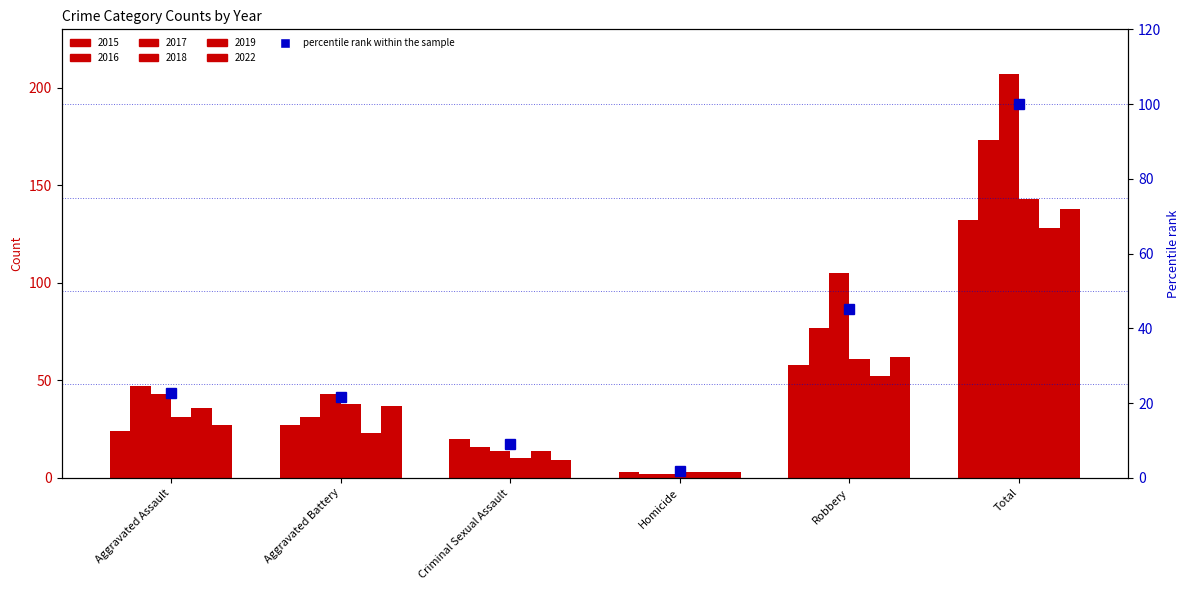

Reading left to right, list all the values displayed in this chart.

Aggravated Assault=22.6	Aggravated Battery=21.6	Criminal Sexual Assault=9.0	Homicide=1.7	Robbery=45.1	Total=100.0